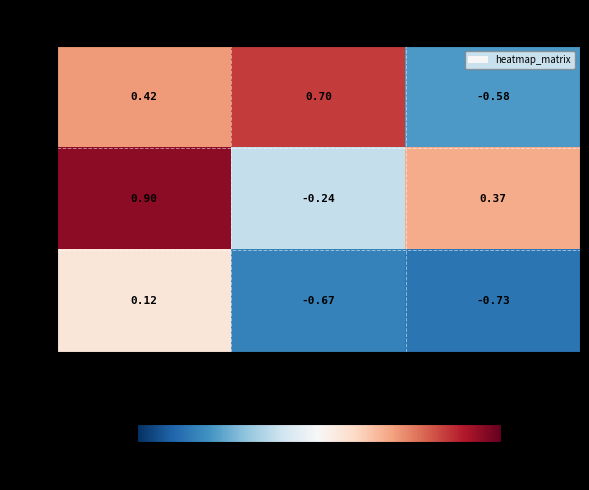

Is the value of row_0 at col_2 greater than the value of row_2 at col_2?

Yes